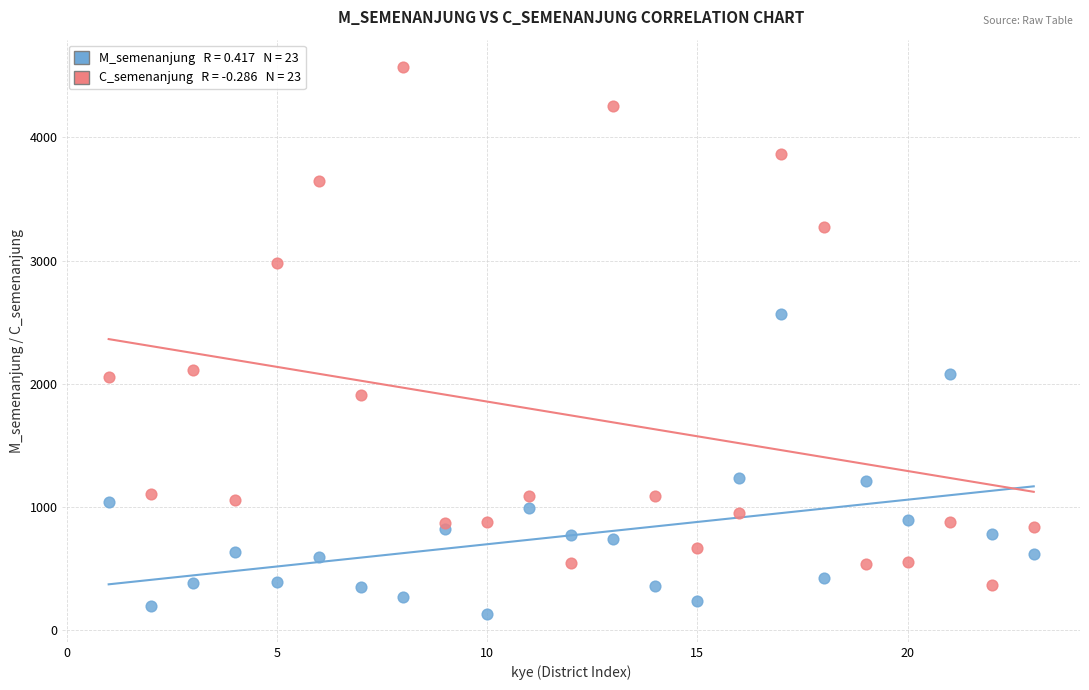

Across all data points, what is the range of Y values (max minus min)?

4444